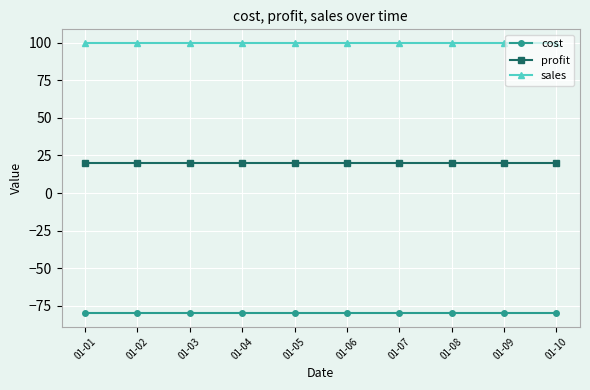

Is the value of sales at 01-02 greater than the value of profit at 01-08?

Yes